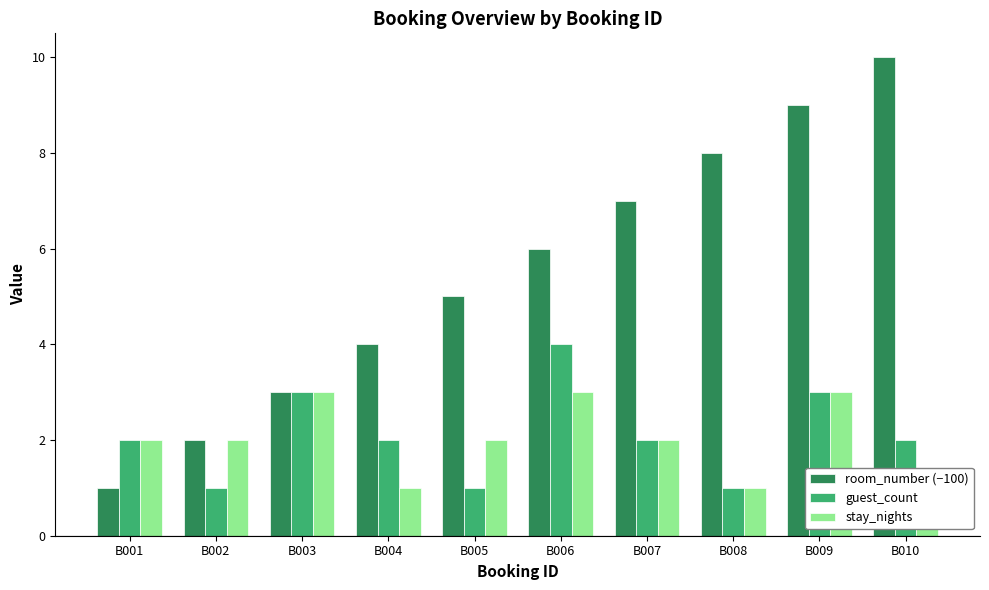

Where does the stay_nights series first go above 2?

B003